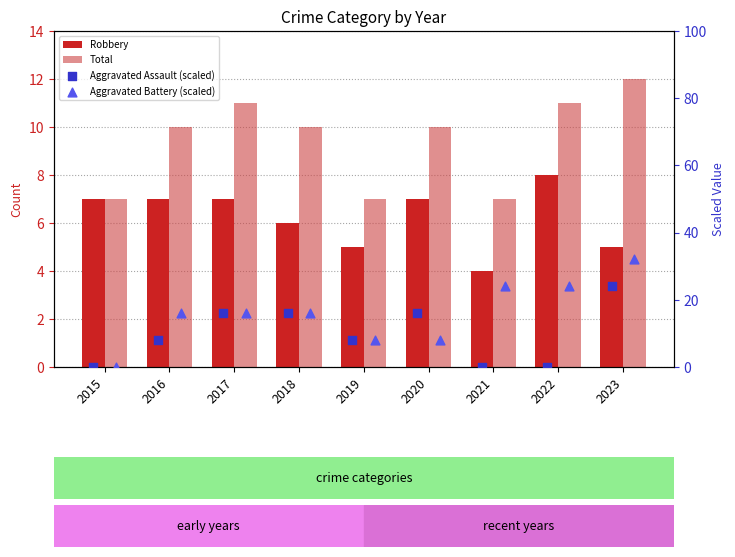

What are all the series names shown in the legend?

Robbery, Total, Aggravated Assault (scaled), Aggravated Battery (scaled)